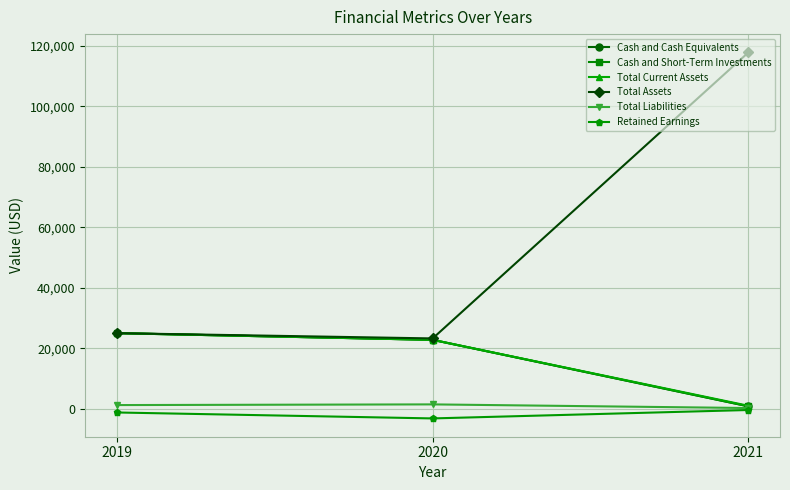

What is the total value across all series at 2020?

89893